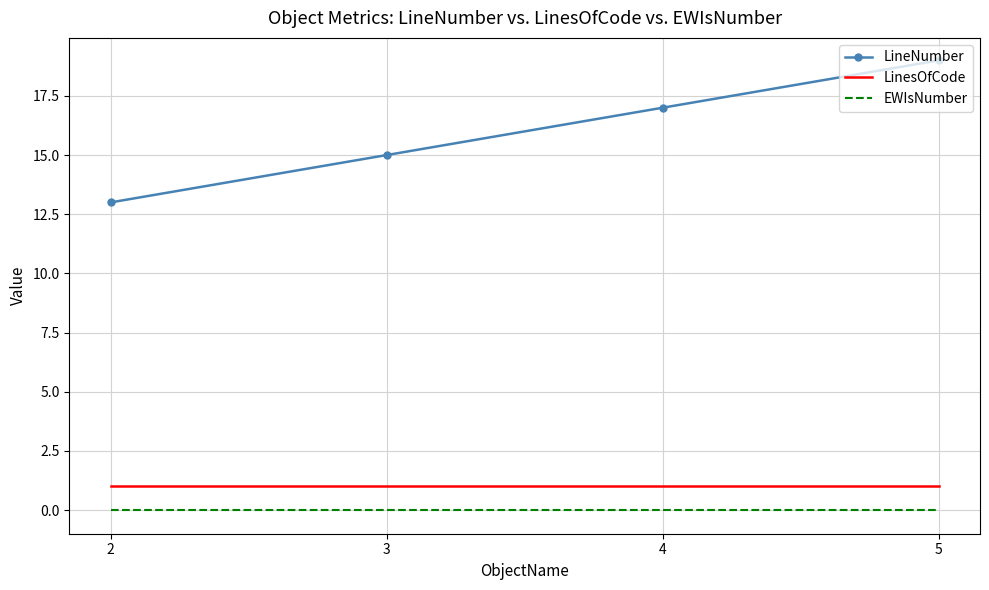

True or false: EWIsNumber has a value of 0 at 3.

True